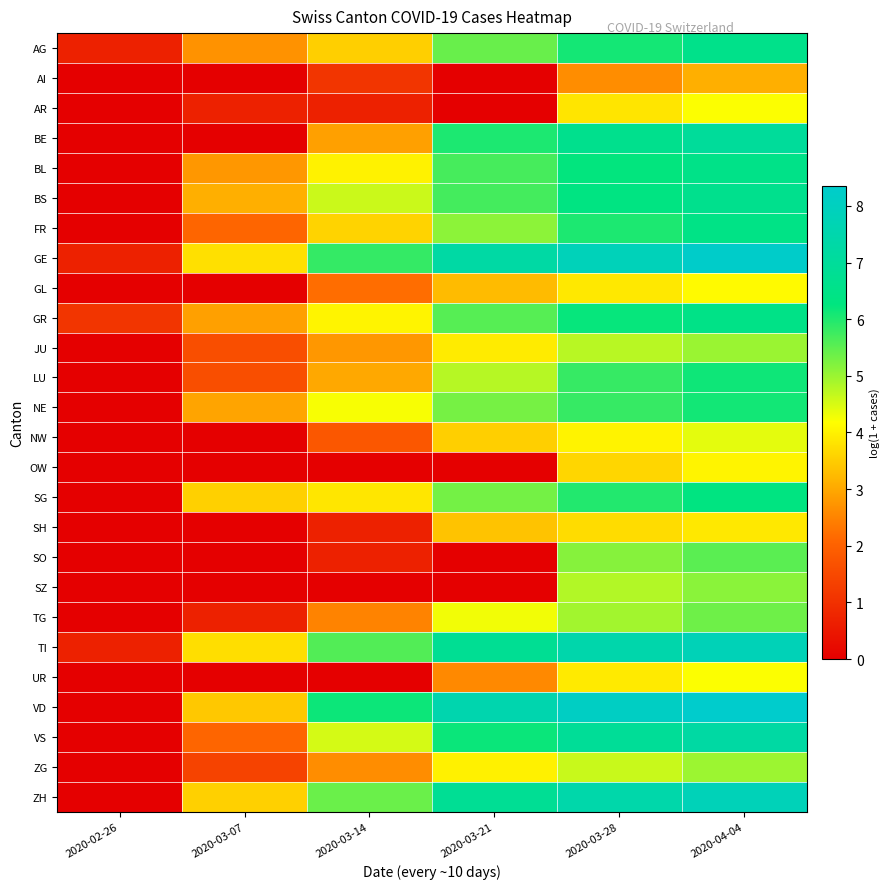

At which category is the sum across all series the highest?

2020-04-04